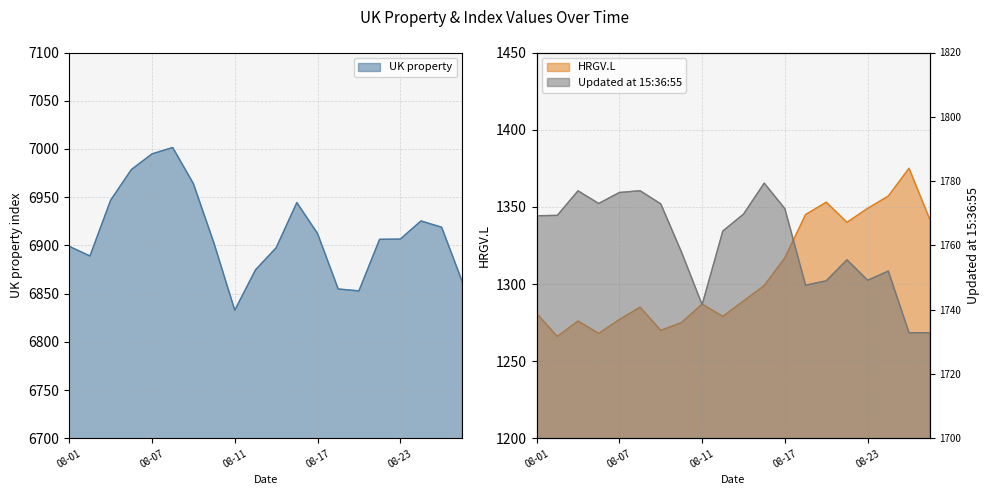

What is the highest value of the UK property series?

7001.5